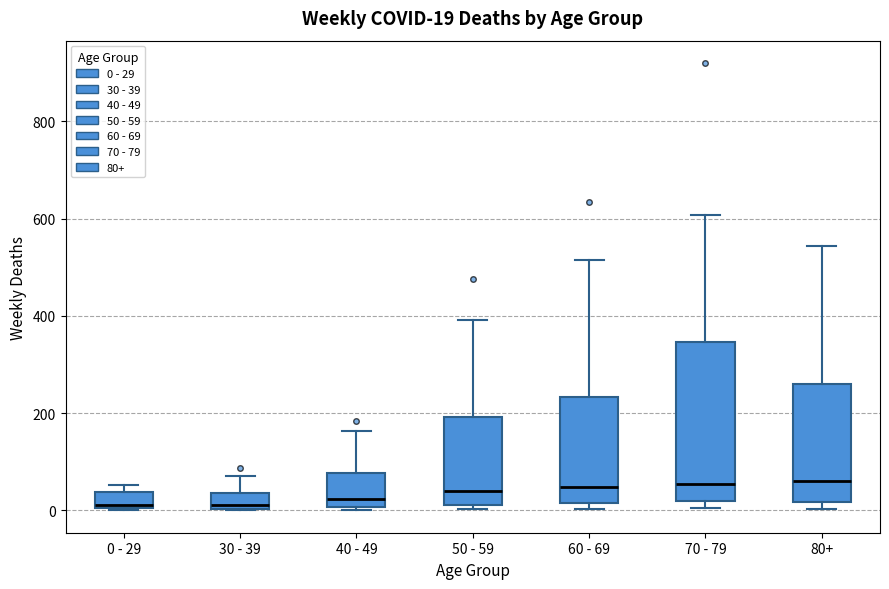

Which box is the tallest, from its lower edge to its upper edge?

70 - 79